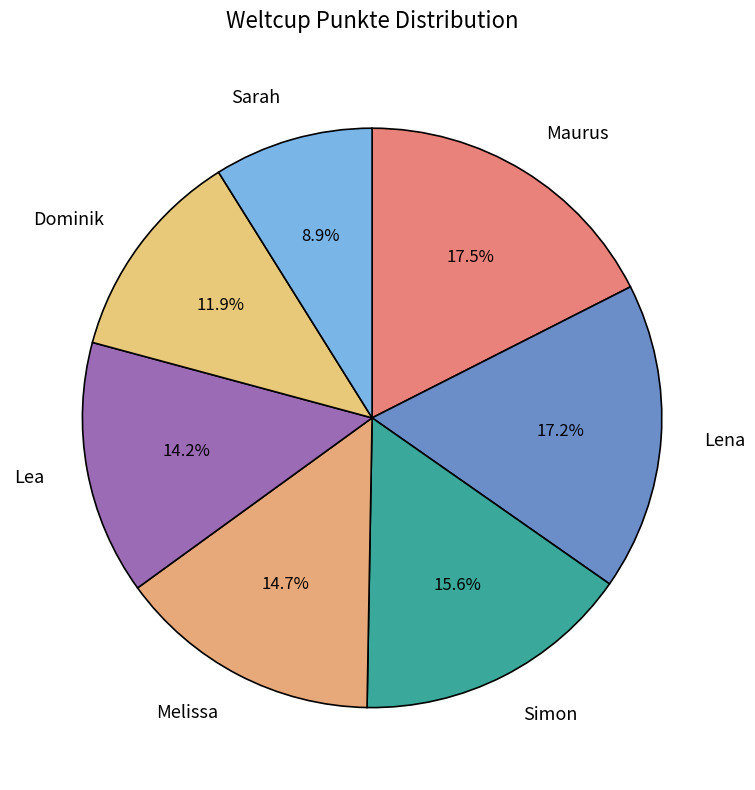

What is the total percentage of Melissa and Sarah?

23.6%